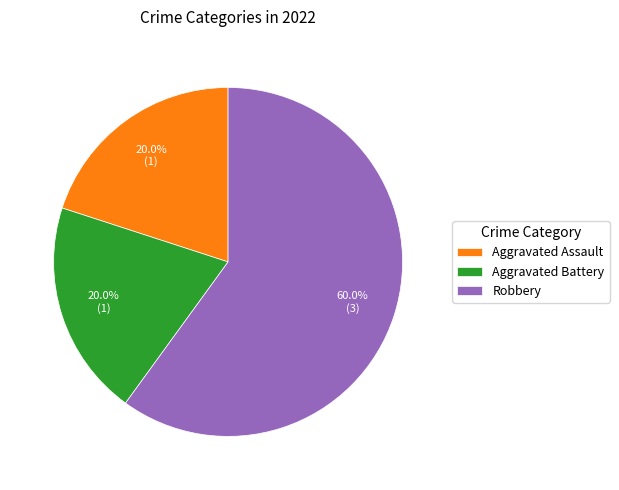

Is it true that Aggravated Battery is 7% of the pie?

False